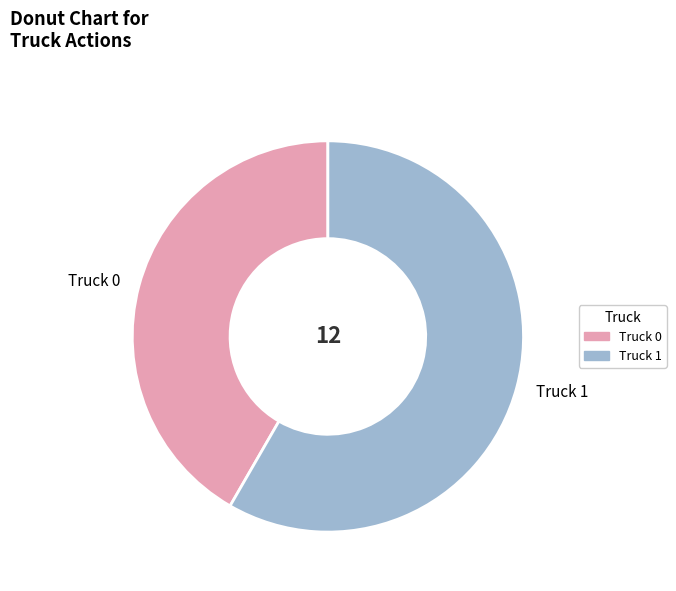

Combined, do Truck 1 and Truck 0 account for over 50%?

Yes